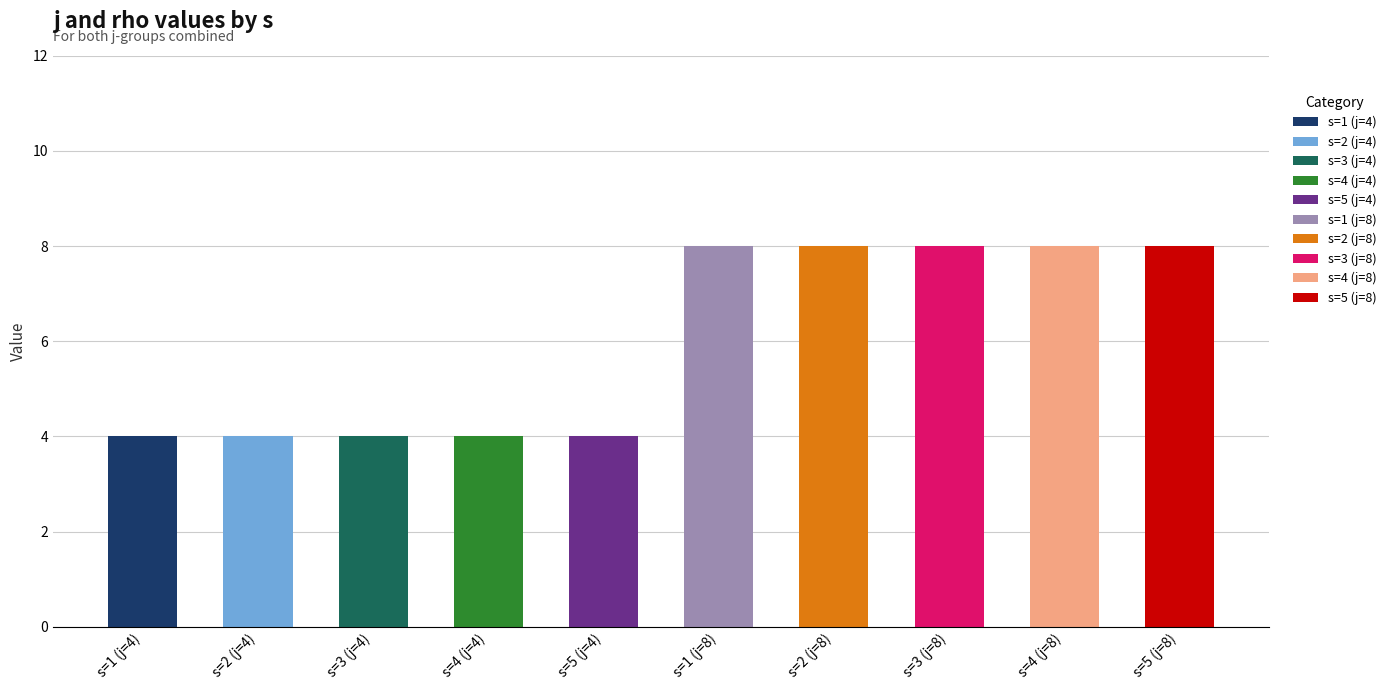

What is the difference between the second highest and second lowest values?

4